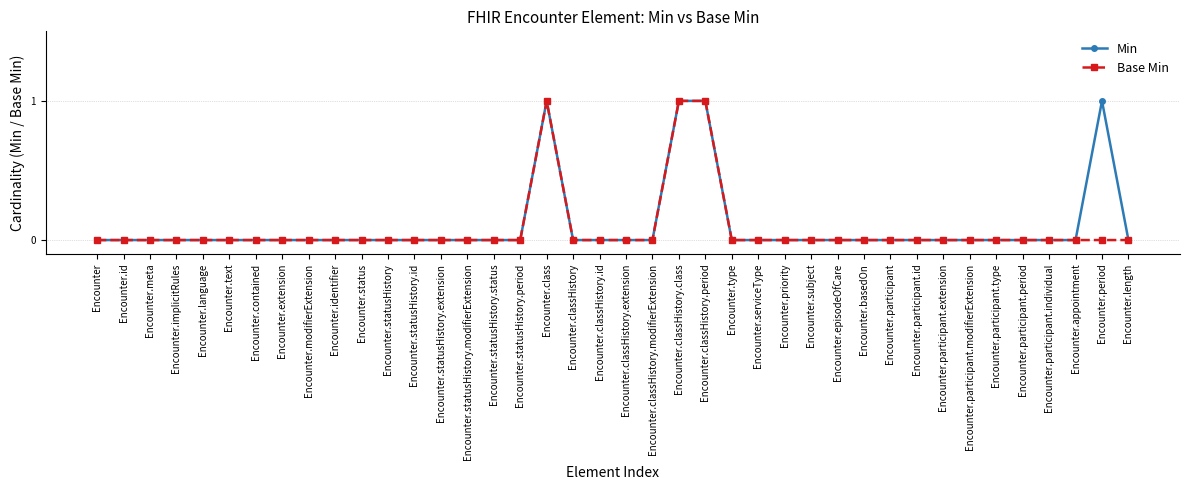

True or false: Min has more than 1 points higher than both neighbors.

True